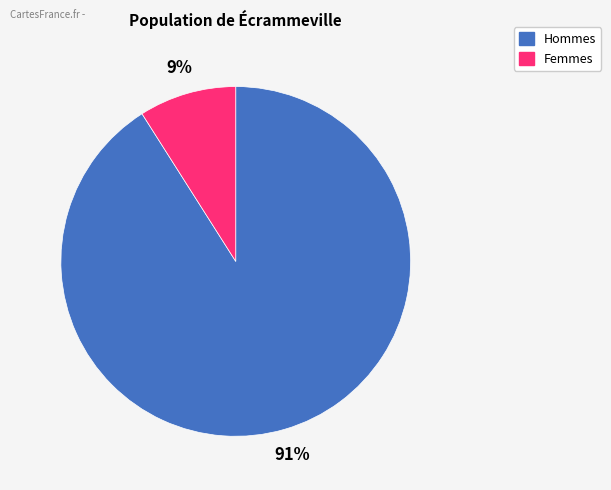

Which slice is the largest?

Hommes